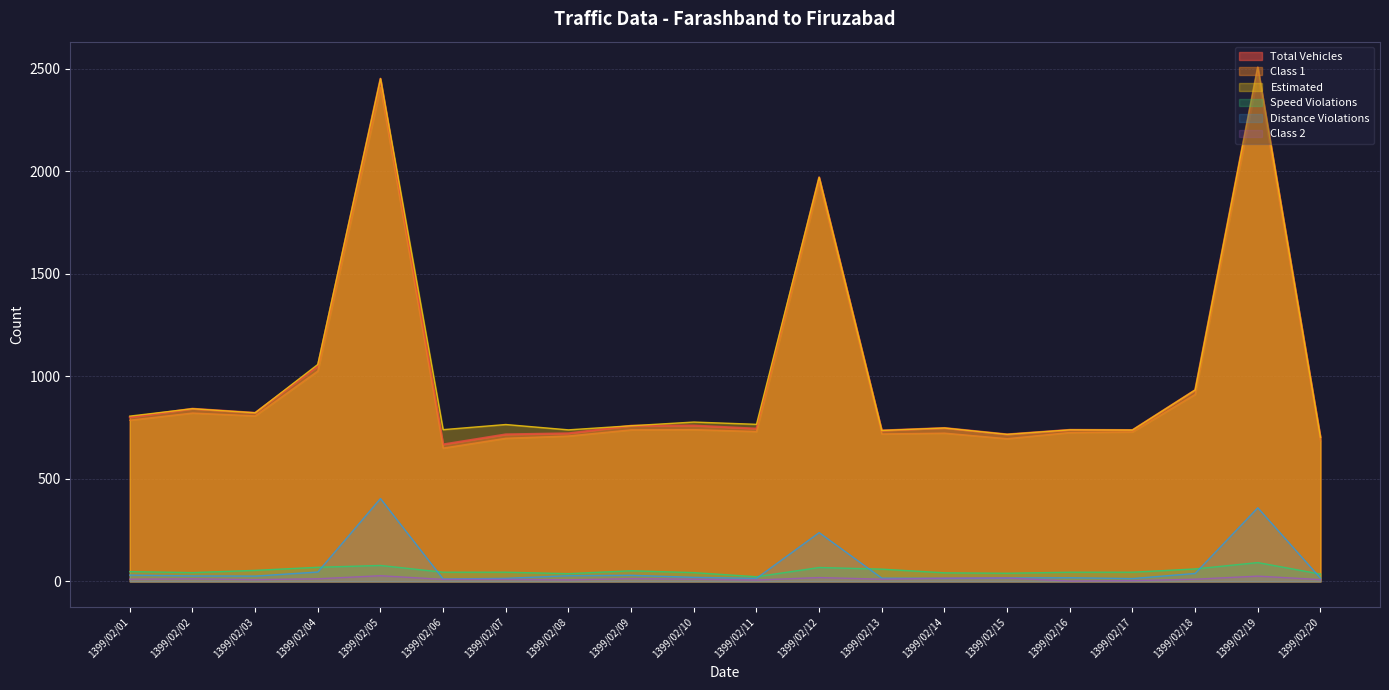

Is it true that Distance Violations equals 46 at 1399/02/04?

True